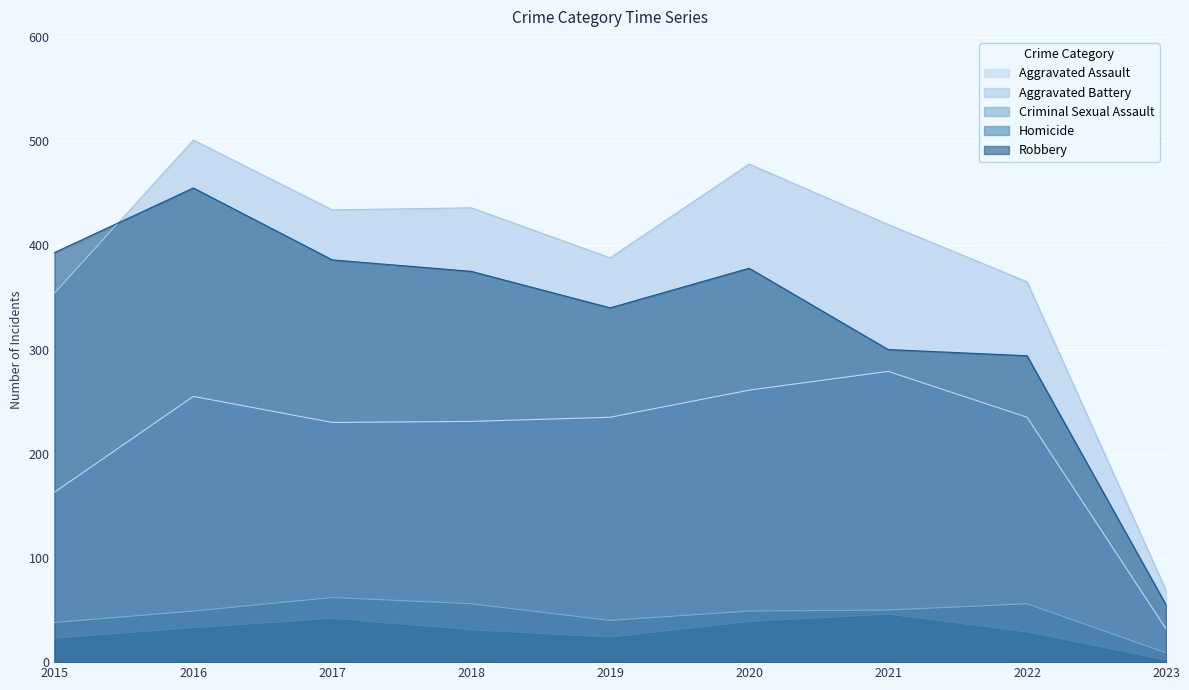

What is the sum of the Aggravated Battery values at 2023 and 2016?

570